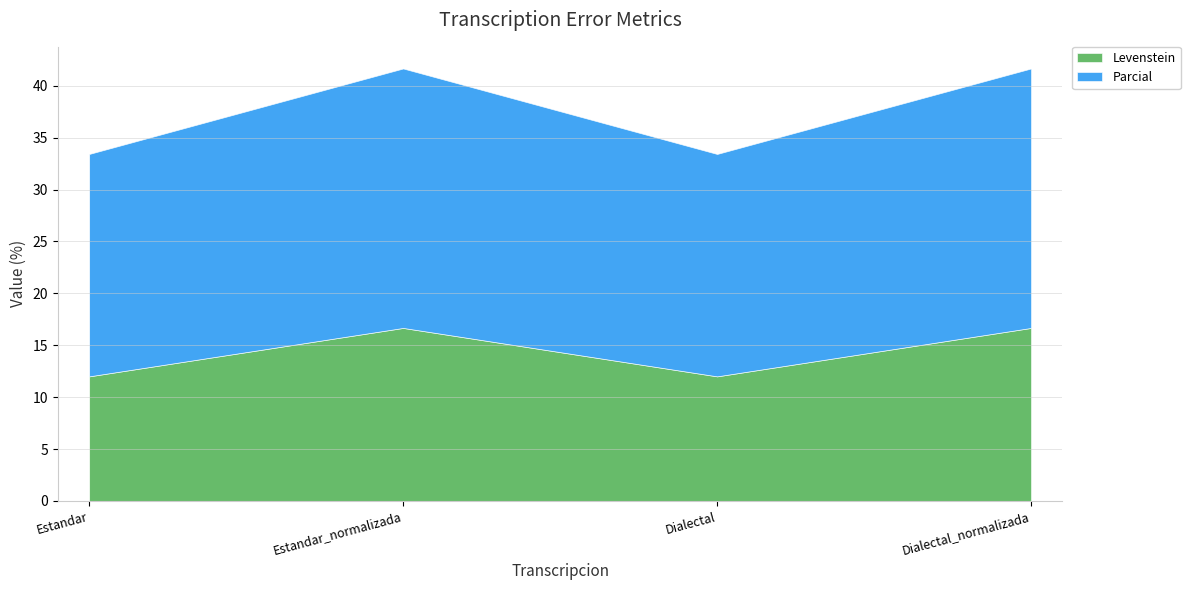

Between Dialectal and Dialectal_normalizada, which series saw the biggest shift?

Levenstein